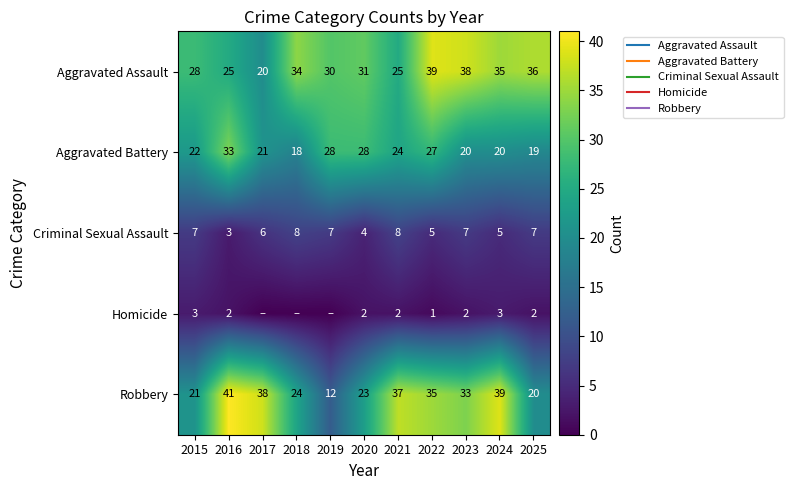

The value of Aggravated Battery at 2017 is 21. True or false?

True